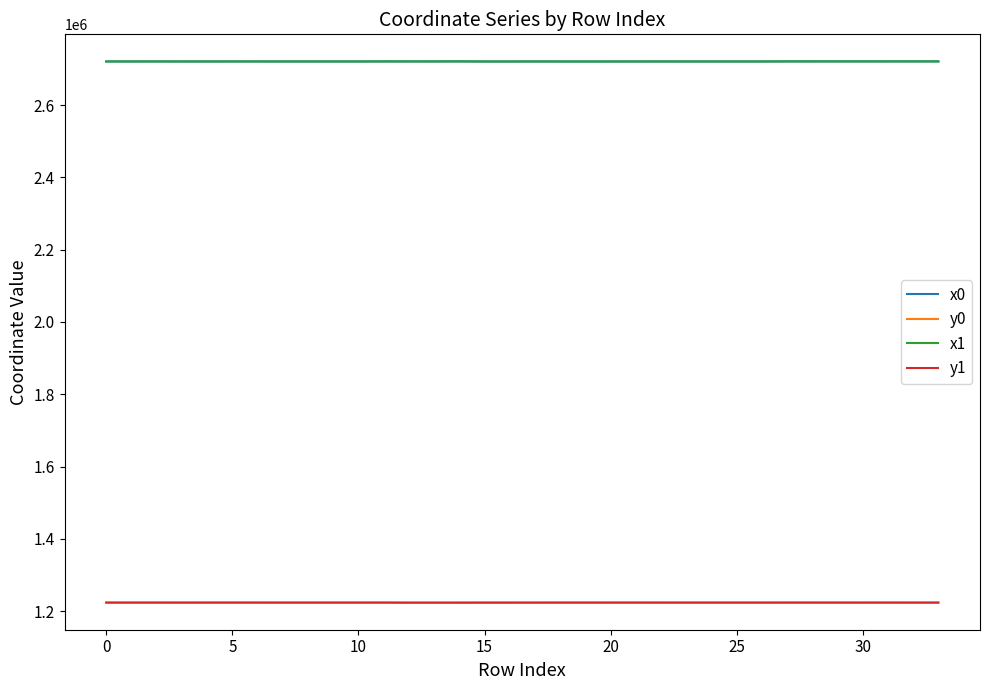

What are all the series names shown in the legend?

x0, y0, x1, y1